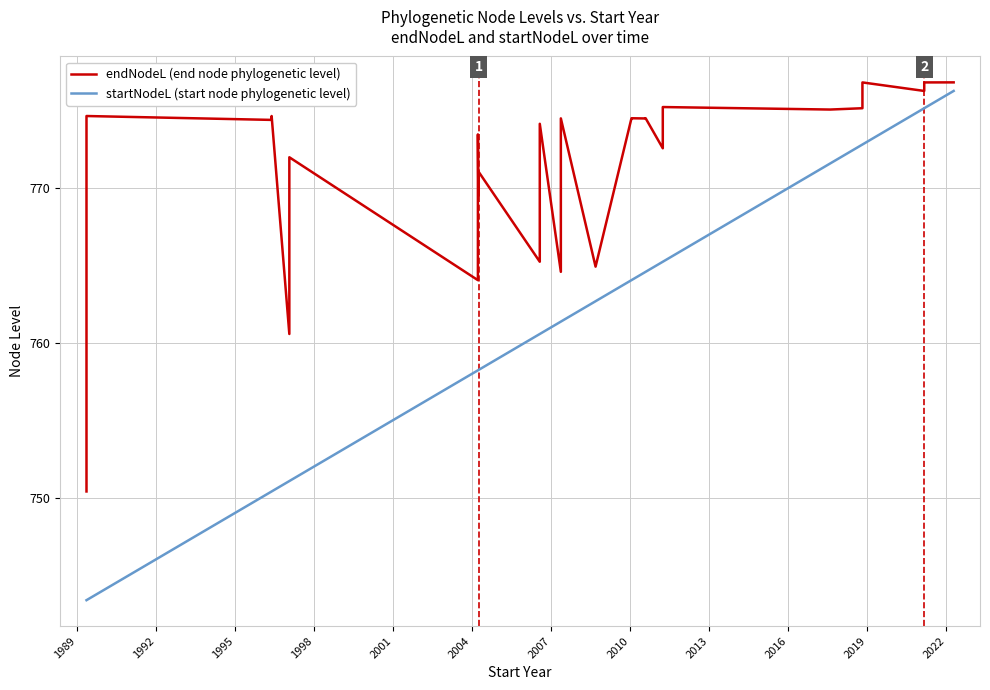

The value of startNodeL (start node phylogenetic level) at 20 is 157.4. True or false?

False